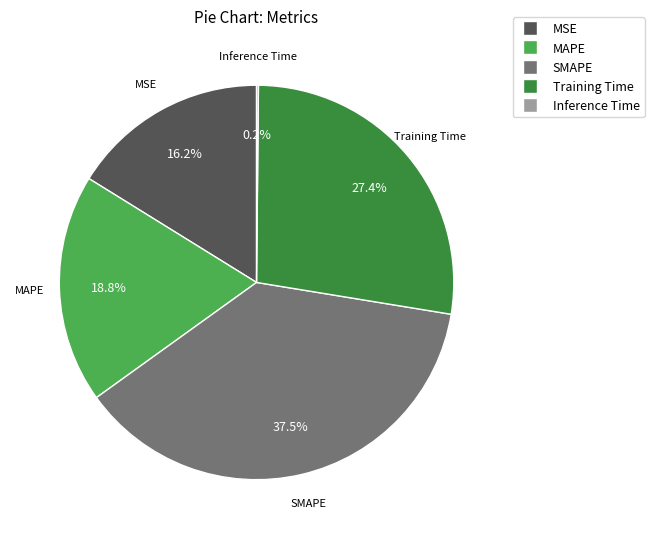

How much of the chart is everything except SMAPE?

62.5%